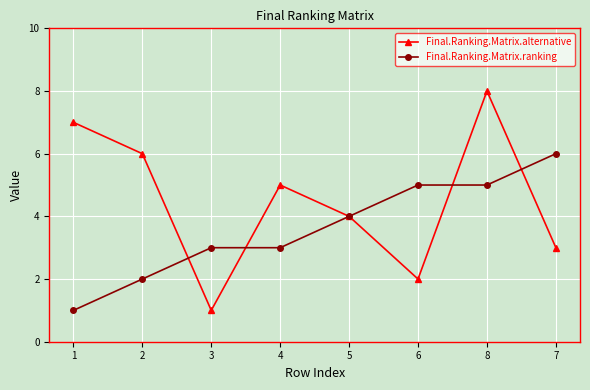

After their last crossing, which series has the higher values: Final.Ranking.Matrix.ranking or Final.Ranking.Matrix.alternative?

Final.Ranking.Matrix.ranking